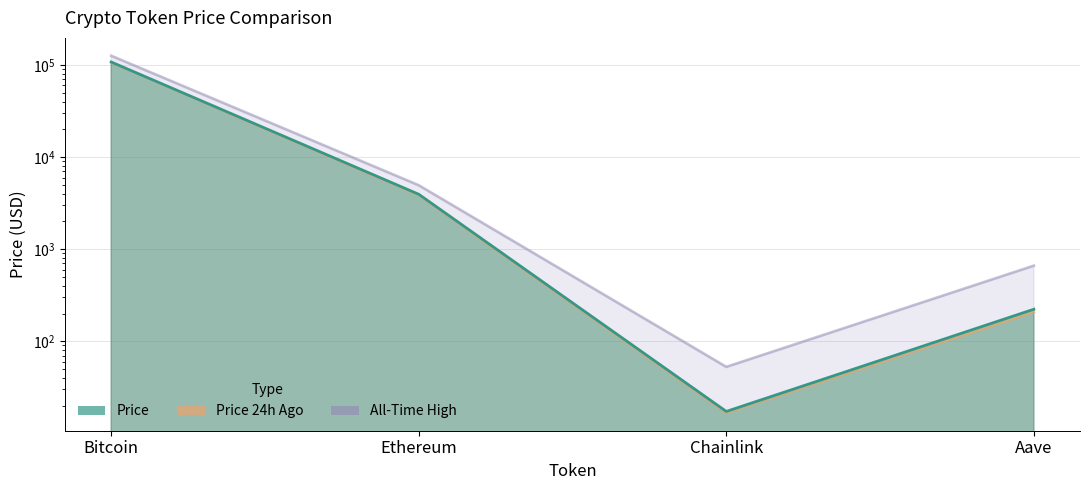

What is the smallest value displayed?

16.7